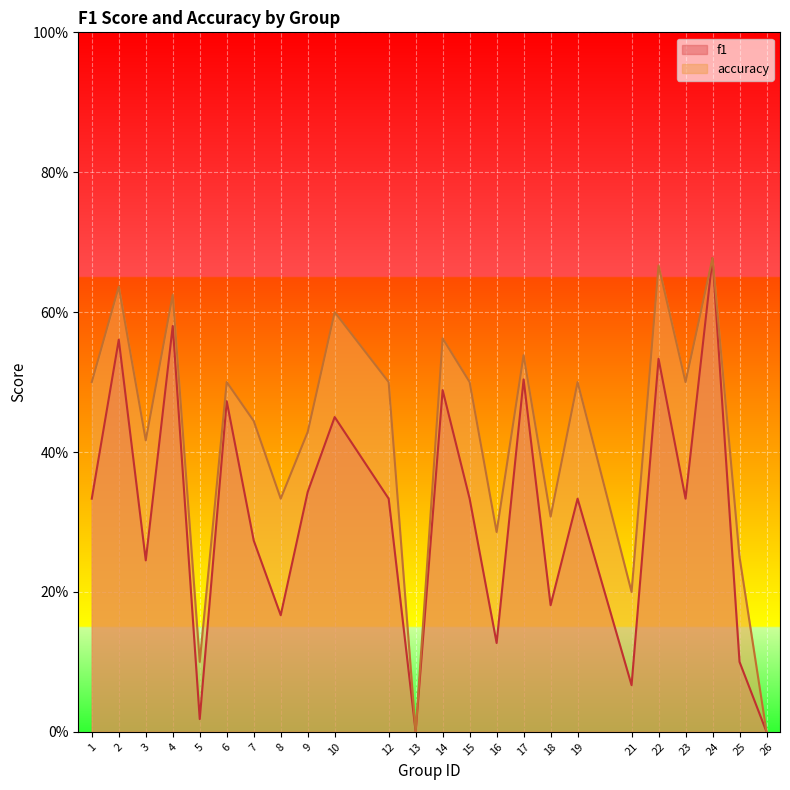

Which series changed the most between 4 and 10?

f1